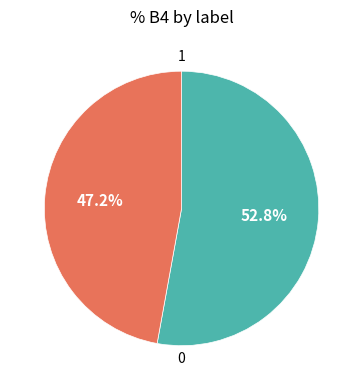

Does any single category account for the majority?

Yes